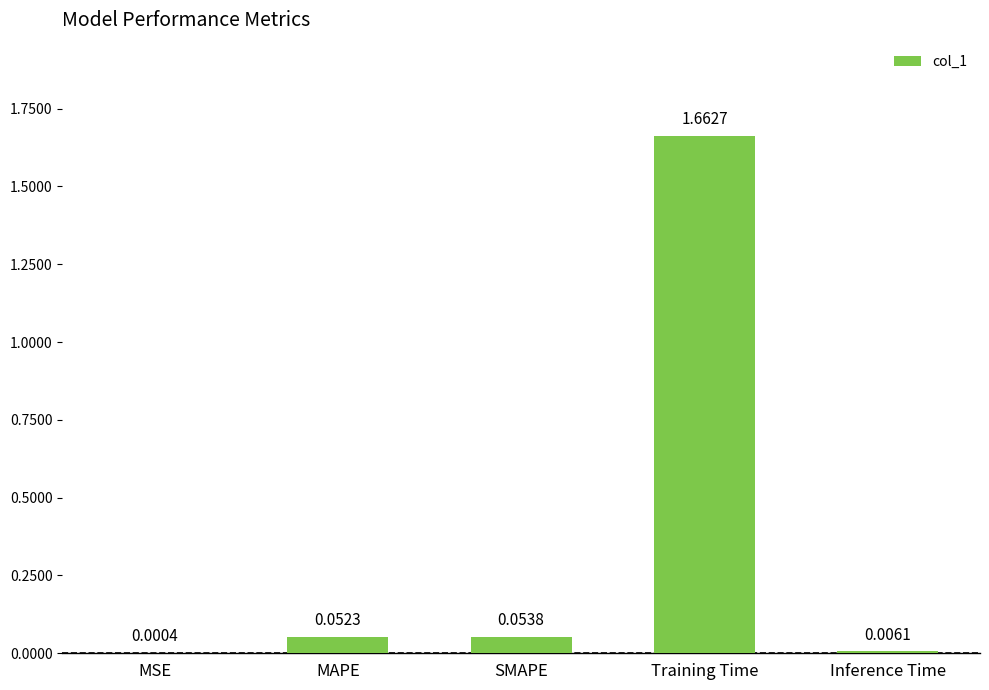

What is the change in value from MSE to SMAPE?

+0.1